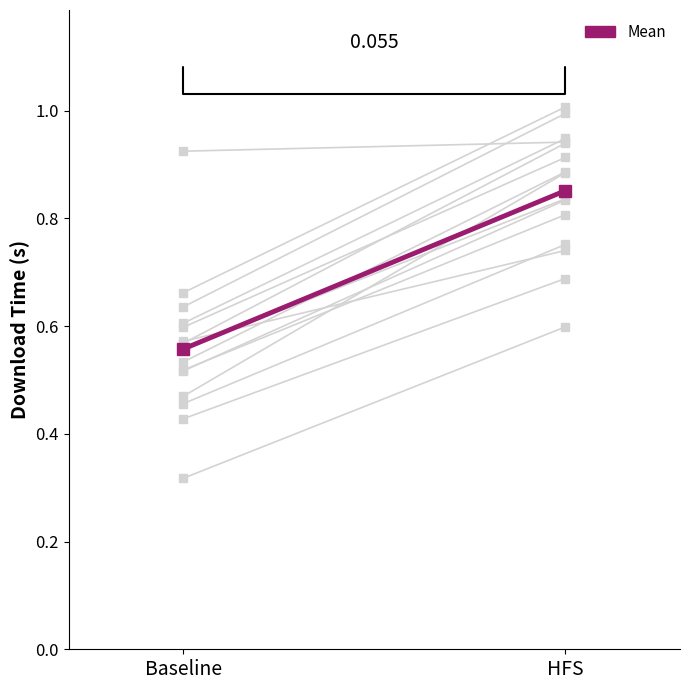

What is the difference between the second highest and minimum values in the hit_downloadTime series?

0.3